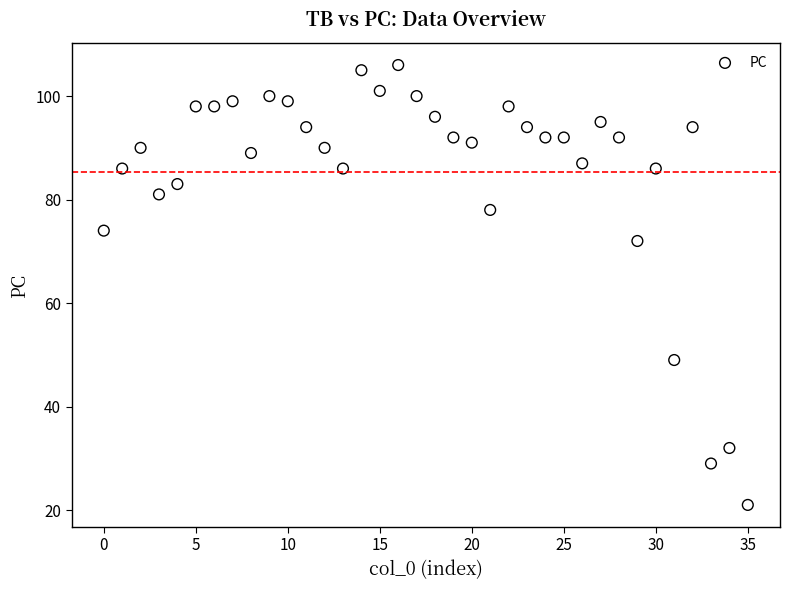

What is the range of Y values (max minus min)?

85